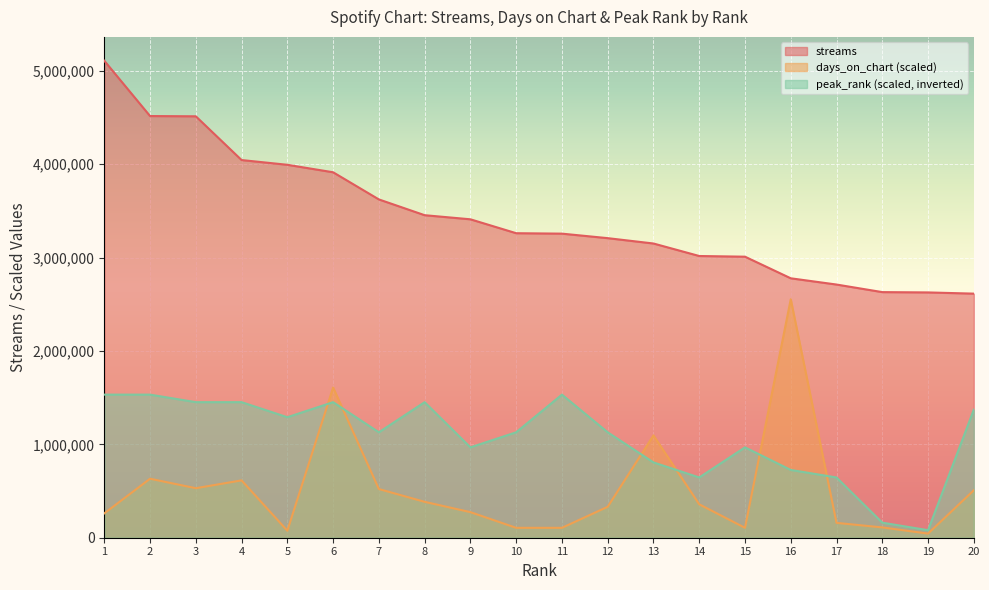

Reading left to right, what are all the values shown in this chart?

streams: 5108301.0	4515999.0	4513245.0	4044751.0	3993968.0	3913863.0	3623063.0	3454159.0	3410209.0	3261277.0	3256590.0	3208359.0	3151003.0	3017105.0	3009789.0	2778346.0	2711511.0	2630375.0	2627058.0	2614059.0
days_on_chart: 260717.8	631909.2	530273.5	614233.4	75122.1	1608496.2	521435.6	384448.3	273974.6	106054.7	106054.7	331420.9	1095898.5	357934.6	106054.7	2554150.5	159082.0	110473.6	44189.5	508178.7
peak_rank: 1532490.3	1532490.3	1451832.9	1451832.9	1290518.1	1451832.9	1129203.4	1451832.9	967888.6	1129203.4	1532490.3	1129203.4	806573.8	645259.1	967888.6	725916.5	645259.1	161314.8	80657.4	1371175.5